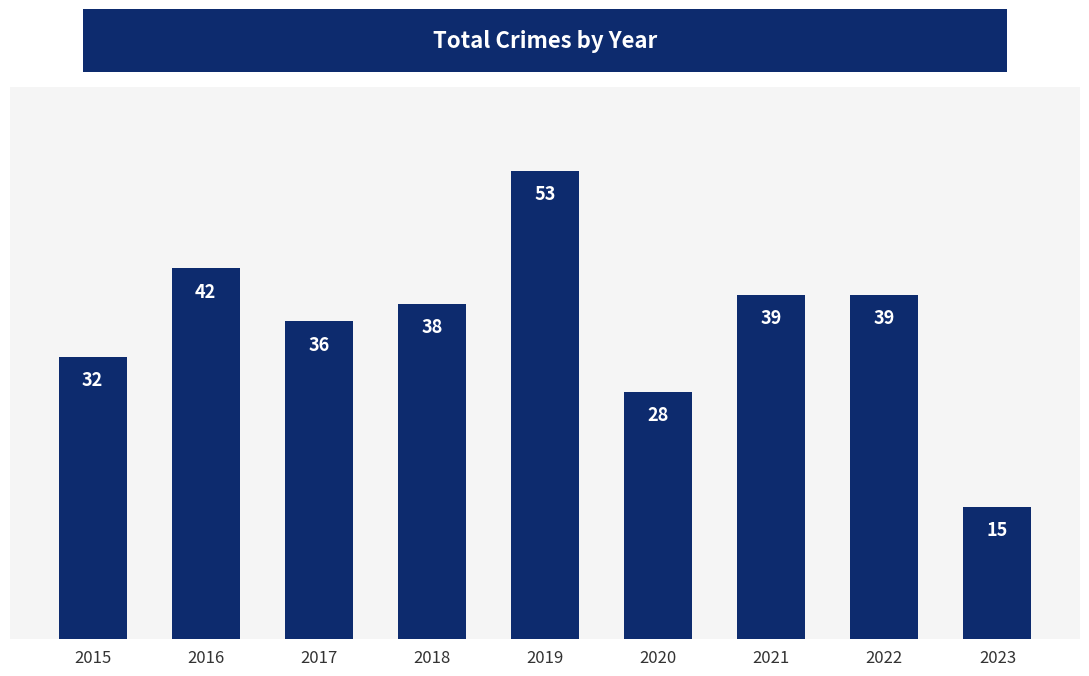

What is the value of the 7th bar from the left?

39